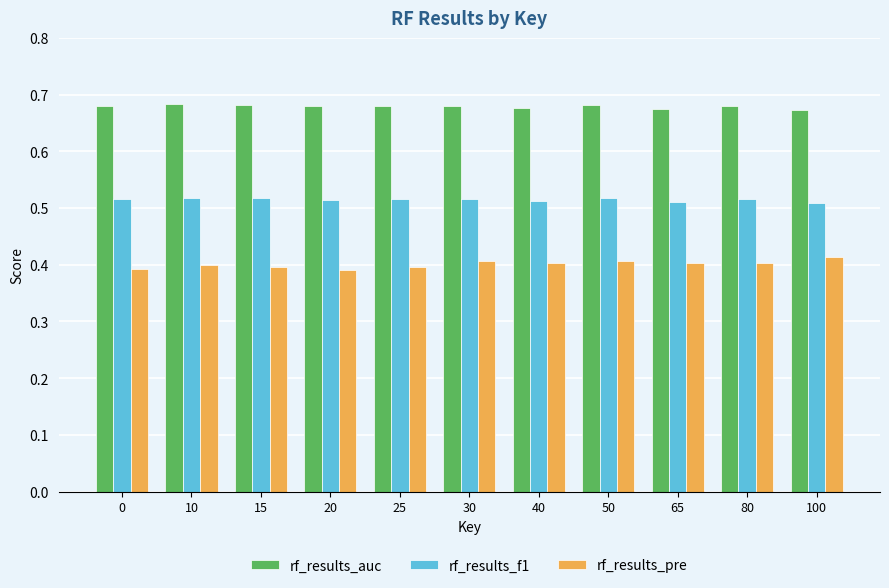

At which label does rf_results_pre reach its peak?

100